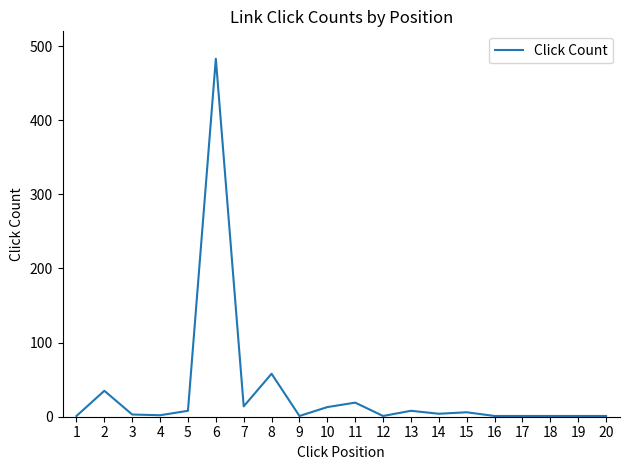

What is the maximum value shown in the chart?

483